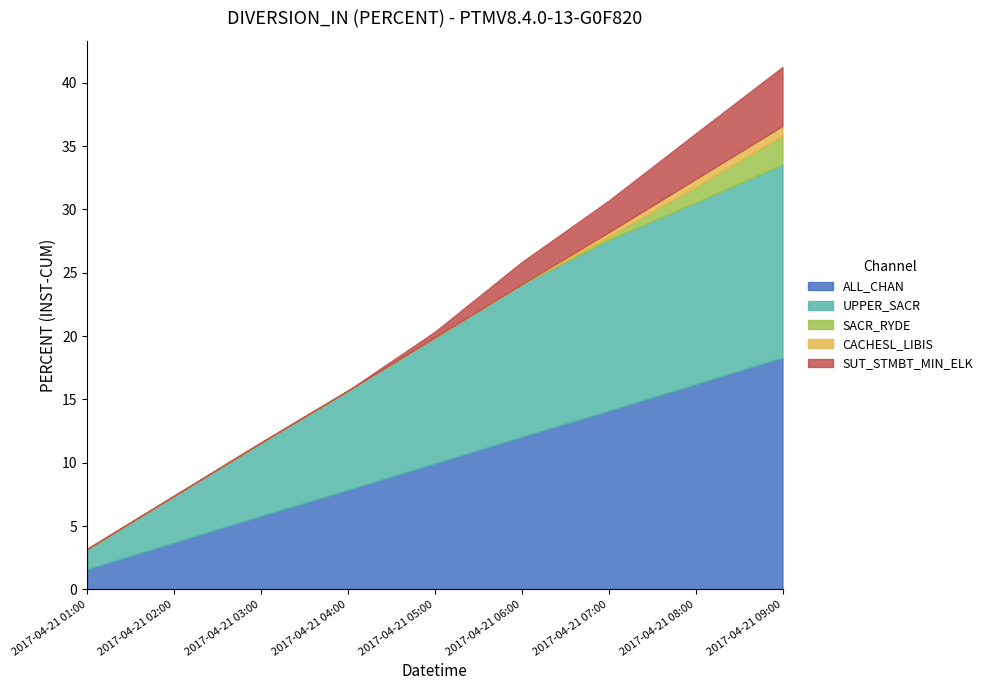

Reading left to right, what are all the values shown in this chart?

ALL_CHAN: 1.6	3.7	5.8	7.8	9.9	12.1	14.1	16.2	18.3
UPPER_SACR: 1.6	3.7	5.8	7.8	9.9	12.1	13.5	14.4	15.2
SACR_RYDE: 0.0	0.0	0.0	0.0	0.0	0.0	0.2	1.2	2.3
CACHESL_LIBIS: 0.0	0.0	0.0	0.0	0.0	0.0	0.3	0.6	0.8
SUT_STMBT_MIN_ELK: 0.0	0.0	0.0	0.0	0.4	1.8	2.5	3.6	4.7